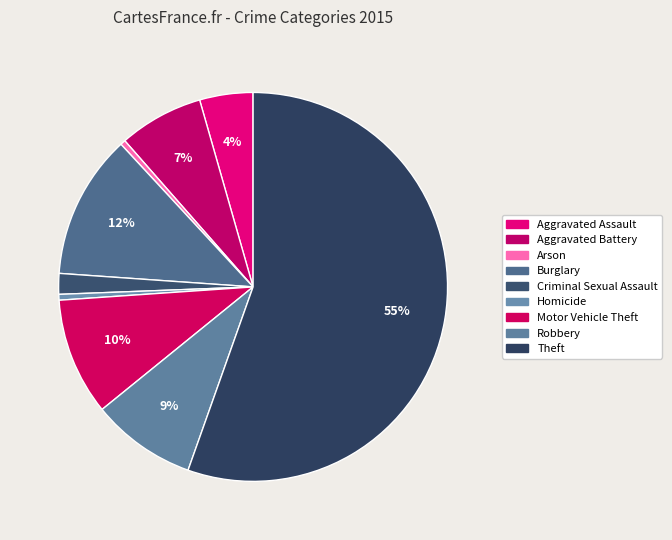

What percentage do Burglary and Aggravated Assault together represent?

16.4%